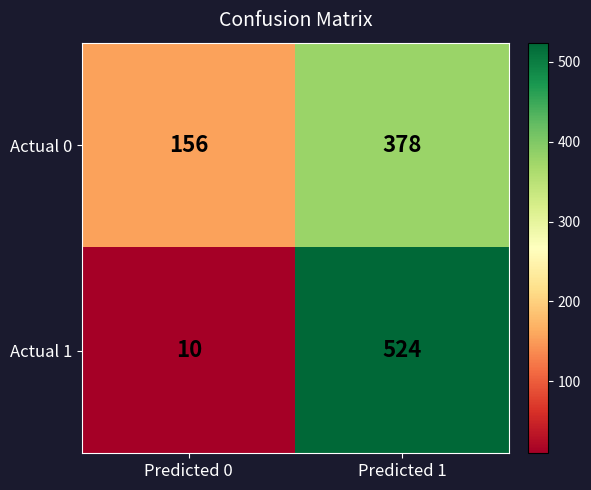

What is the average value of the Actual 0 series?

267